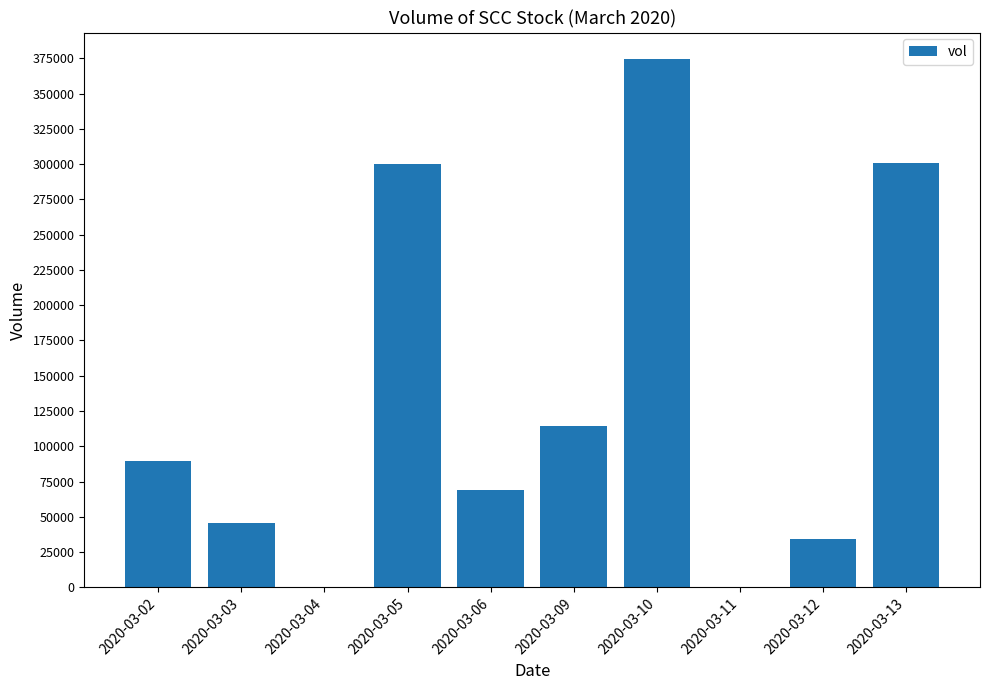

Where is the data nearest to the value 187250?

2020-03-09